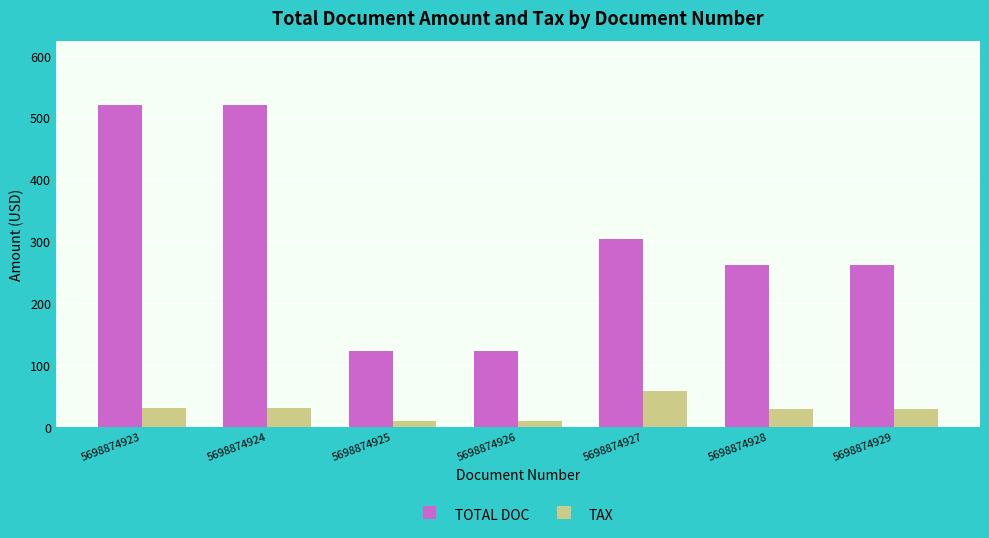

What is the average value of the TOTAL DOC series?

301.4